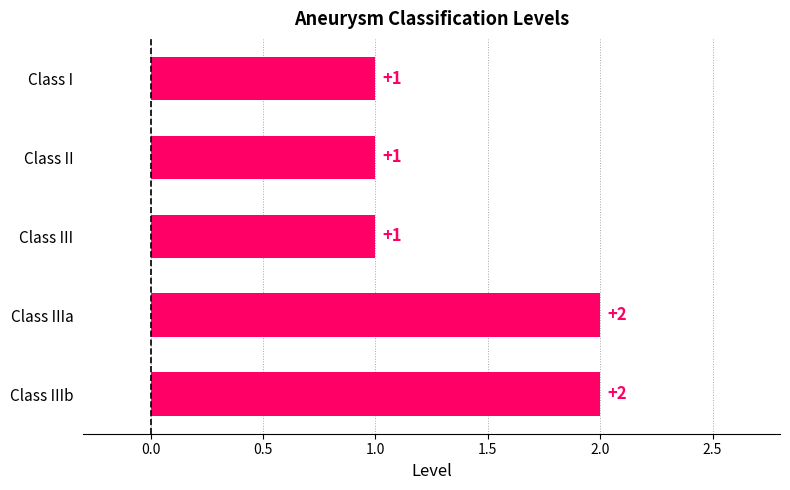

Reading top to bottom, what are all the values shown in this chart?

Class I=1	Class II=1	Class III=1	Class IIIa=2	Class IIIb=2